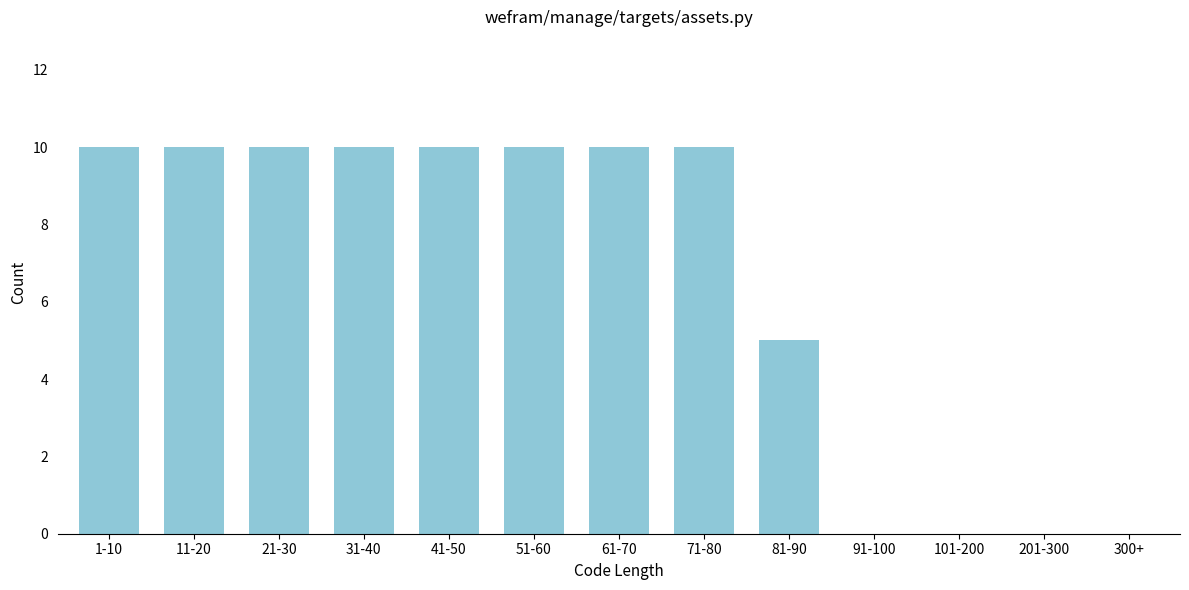

Reading left to right, what are all the values shown in this chart?

1-10=10	11-20=10	21-30=10	31-40=10	41-50=10	51-60=10	61-70=10	71-80=10	81-90=5	91-100=0	101-200=0	201-300=0	300+=0